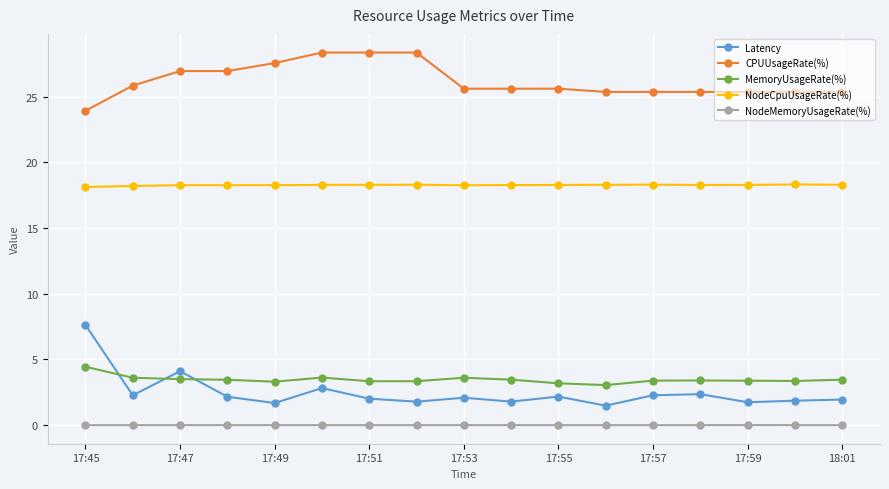

At how many categories does at least one series exceed 16?

17